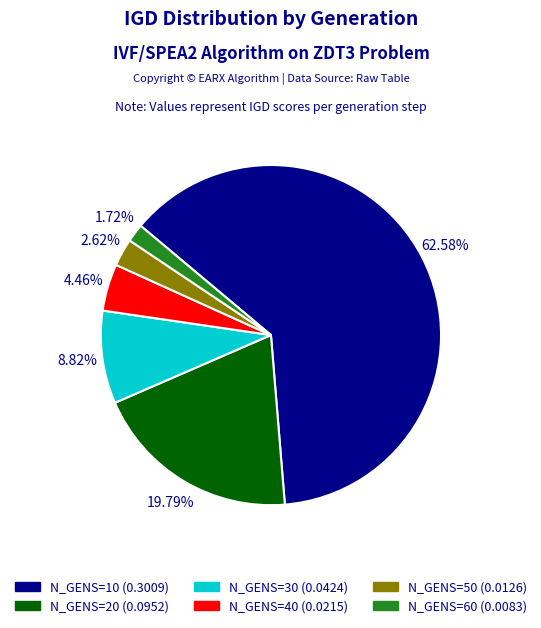

To the nearest percent, what is the average slice percentage?

17%